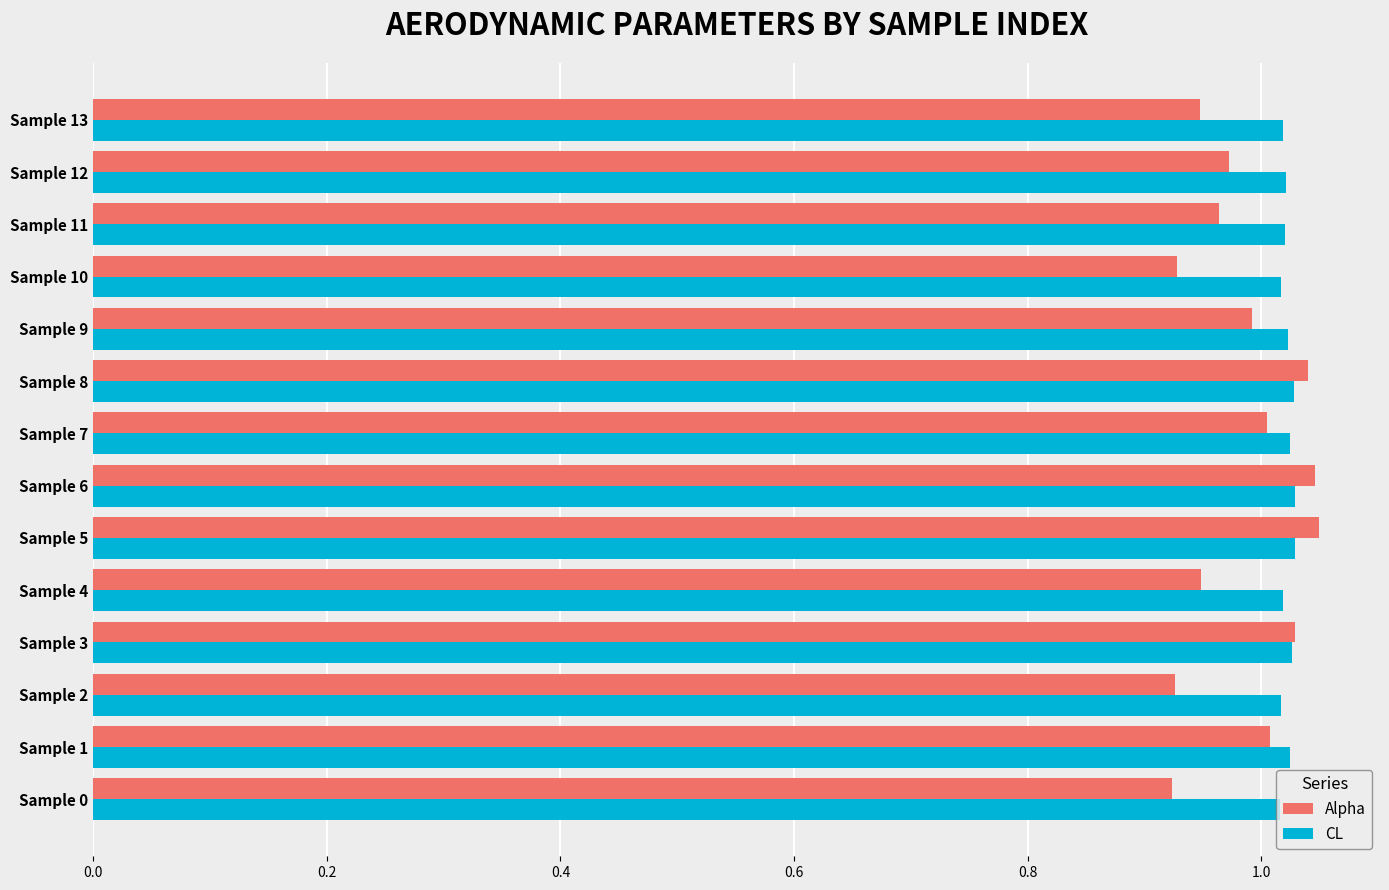

Rank the series at Sample 10 from lowest to highest value.

Alpha, CL